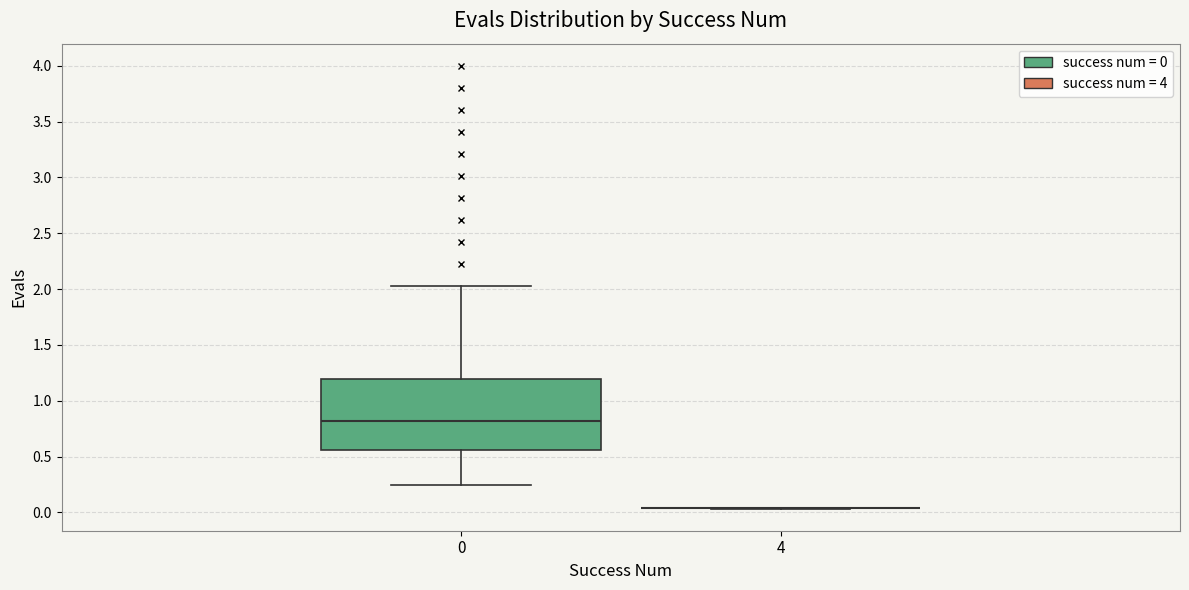

Which box is the tallest, from its lower edge to its upper edge?

0